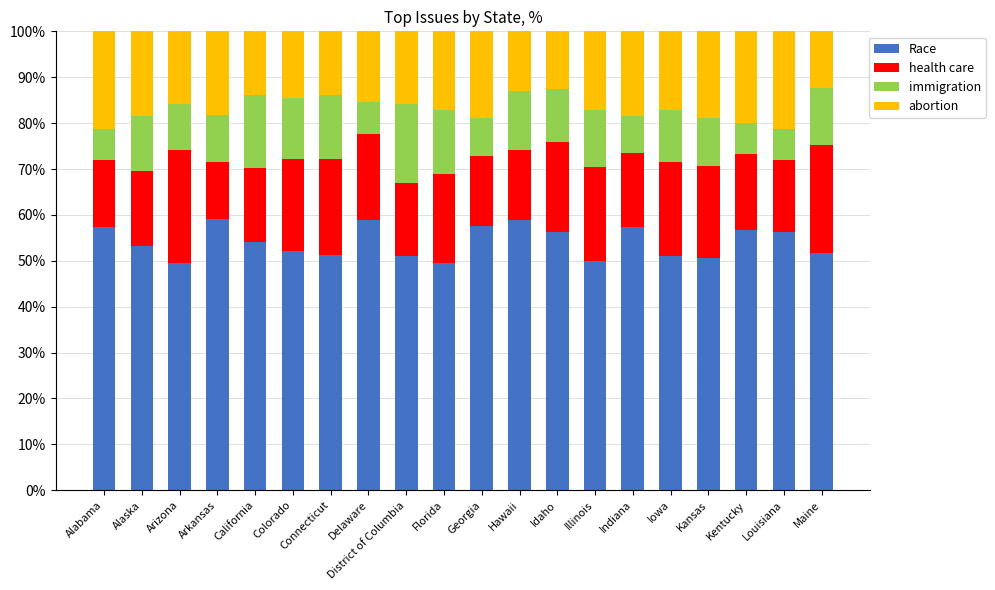

How many bars are there in total?

20